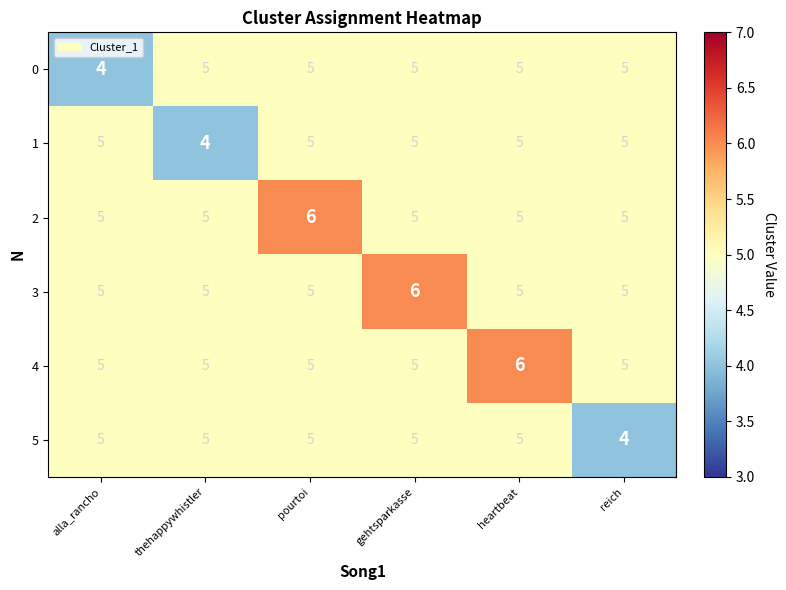

What is the total value across all series at reich?

29